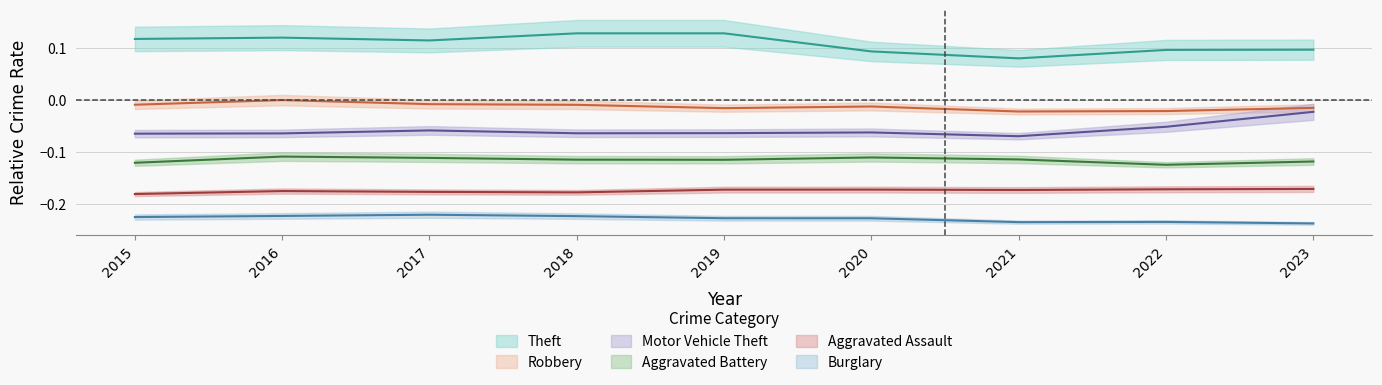

At how many categories does at least one series exceed 0?

9